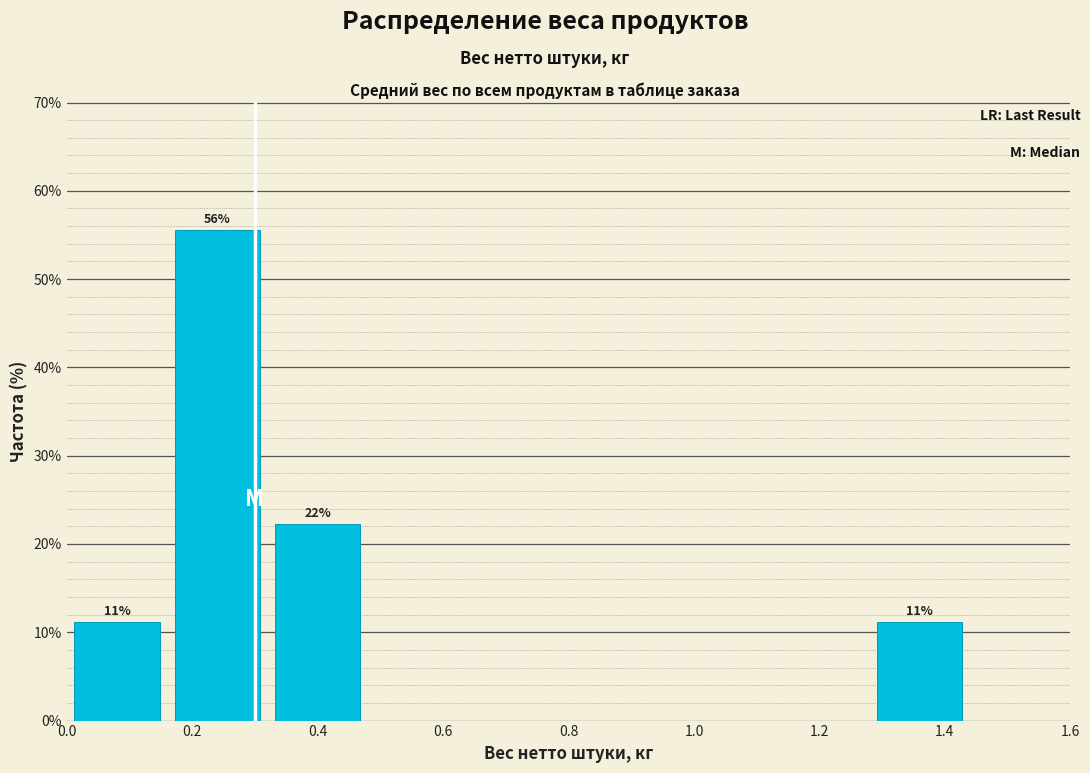

Which range on the x-axis has the tallest bar?

0.16 to 0.32